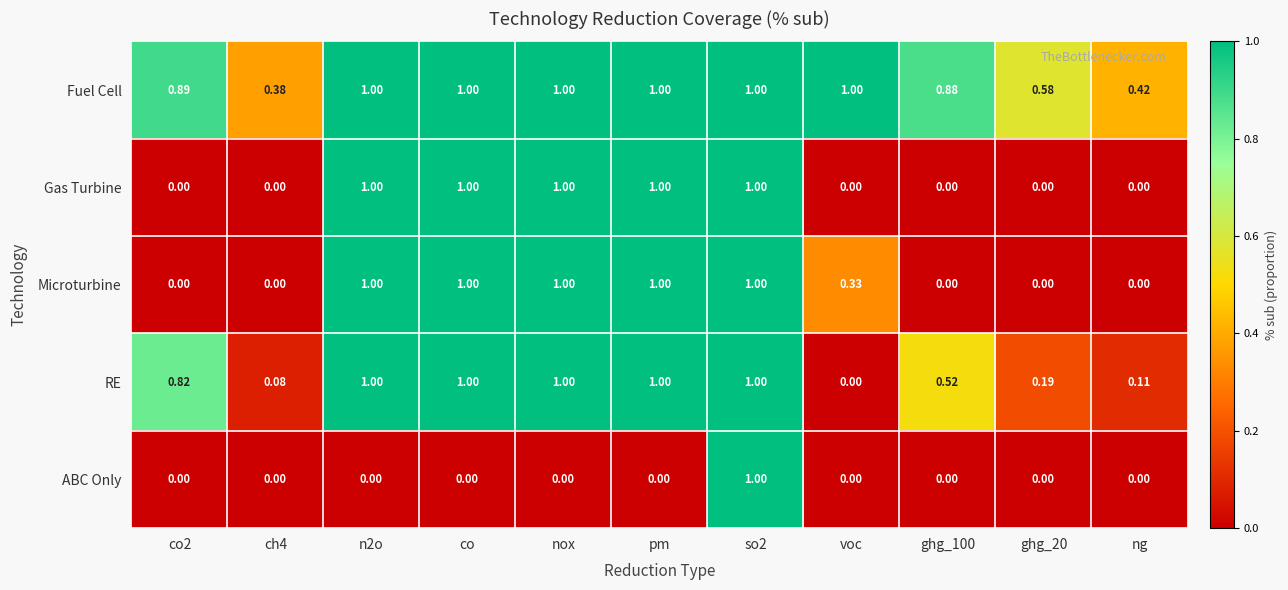

At how many categories does at least one series exceed 0?

11